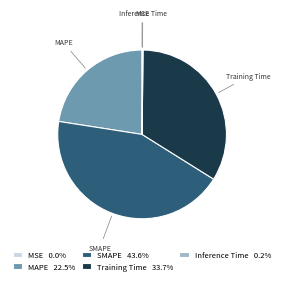

Approximately how many times larger is the value at Training Time compared to SMAPE?

0.8